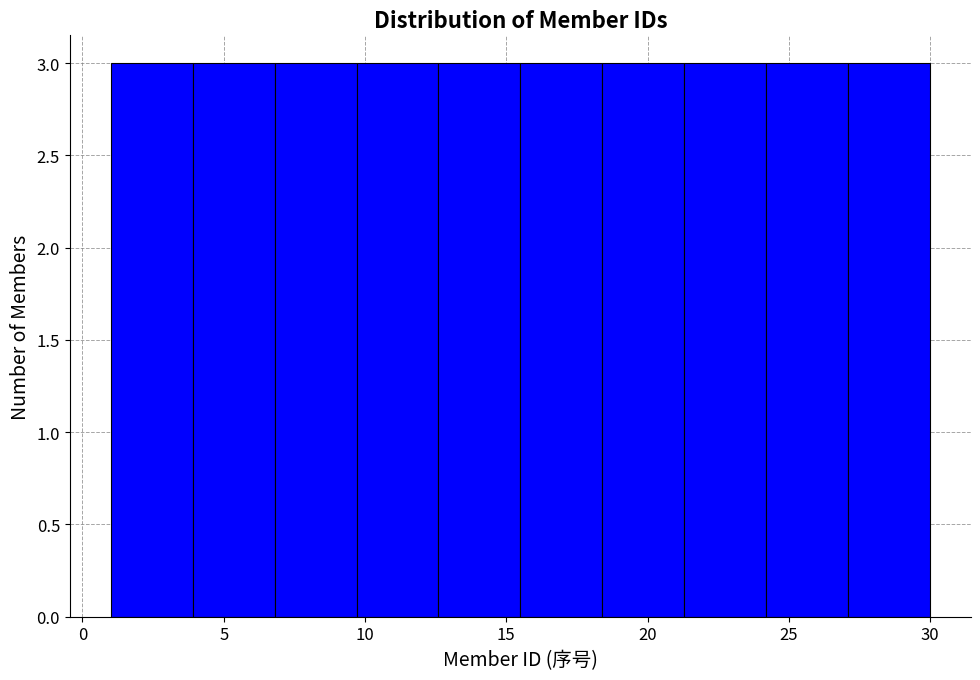

How tall is the bar that spans 21.3 to 24.2 on the x-axis? Neither the bar edges nor the heights are printed on the chart, so give them approximately, as read against the axes.

3